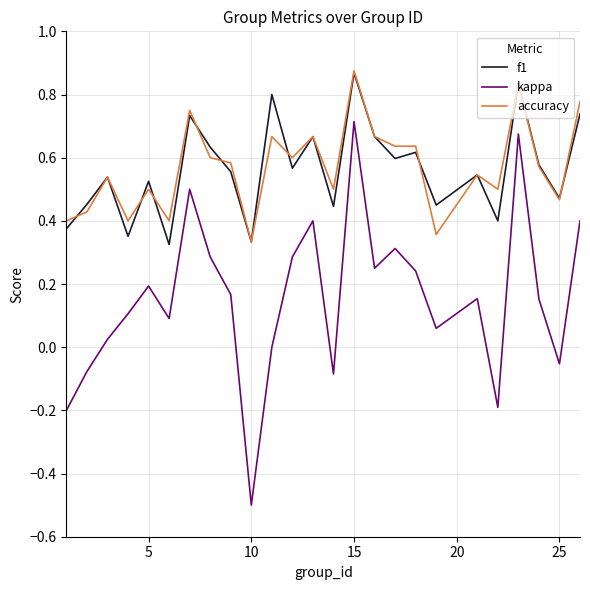

What is the minimum value for kappa?

-0.5